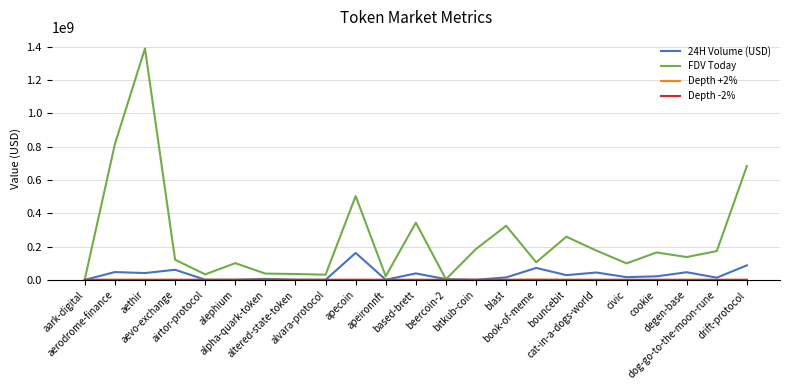

What is the smallest value displayed?

440